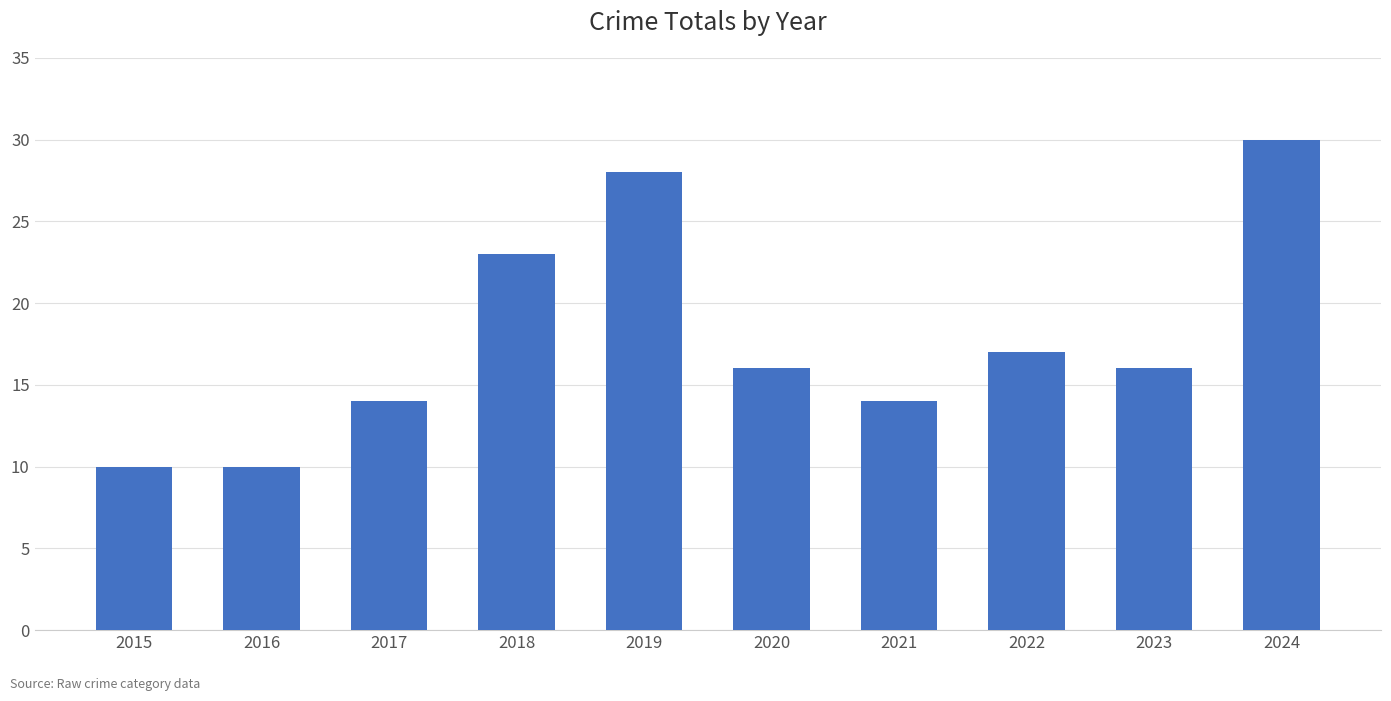

The chart shows a value of 28 at 2019. True or false?

True